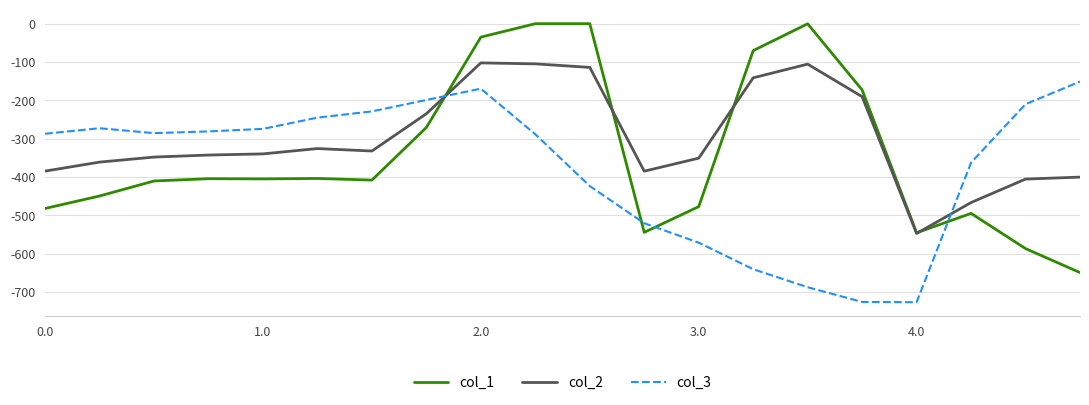

List the series in order of their peak value, highest first.

col_1, col_2, col_3